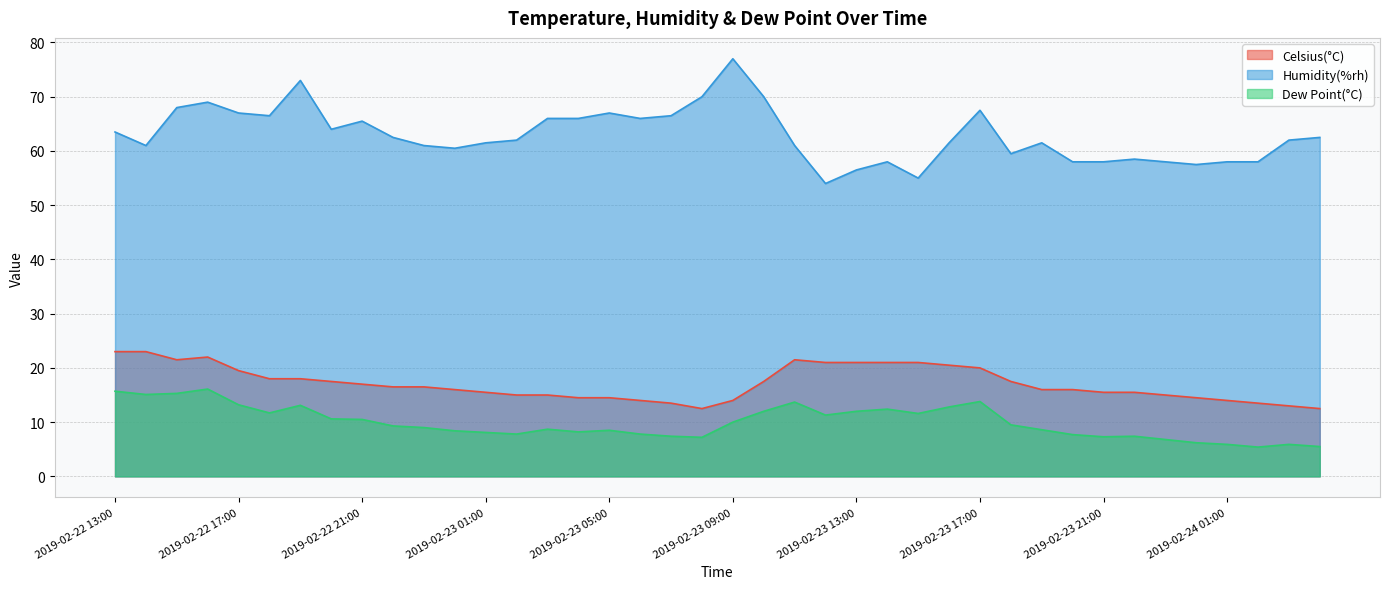

List the labels in order of Humidity(%rh) value, smallest first.

2019-02-23 12:00, 2019-02-23 15:00, 2019-02-23 13:00, 2019-02-24 00:00, 2019-02-23 14:00, 2019-02-23 20:00, 2019-02-23 21:00, 2019-02-23 23:00, 2019-02-24 01:00, 2019-02-24 02:00, 2019-02-23 22:00, 2019-02-23 18:00, 2019-02-23 00:00, 2019-02-22 14:00, 2019-02-22 23:00, 2019-02-23 11:00, 2019-02-23 01:00, 2019-02-23 16:00, 2019-02-23 19:00, 2019-02-23 02:00, 2019-02-24 03:00, 2019-02-22 22:00, 2019-02-24 04:00, 2019-02-22 13:00, 2019-02-22 20:00, 2019-02-22 21:00, 2019-02-23 03:00, 2019-02-23 04:00, 2019-02-23 06:00, 2019-02-22 18:00, 2019-02-23 07:00, 2019-02-22 17:00, 2019-02-23 05:00, 2019-02-23 17:00, 2019-02-22 15:00, 2019-02-22 16:00, 2019-02-23 08:00, 2019-02-23 10:00, 2019-02-22 19:00, 2019-02-23 09:00